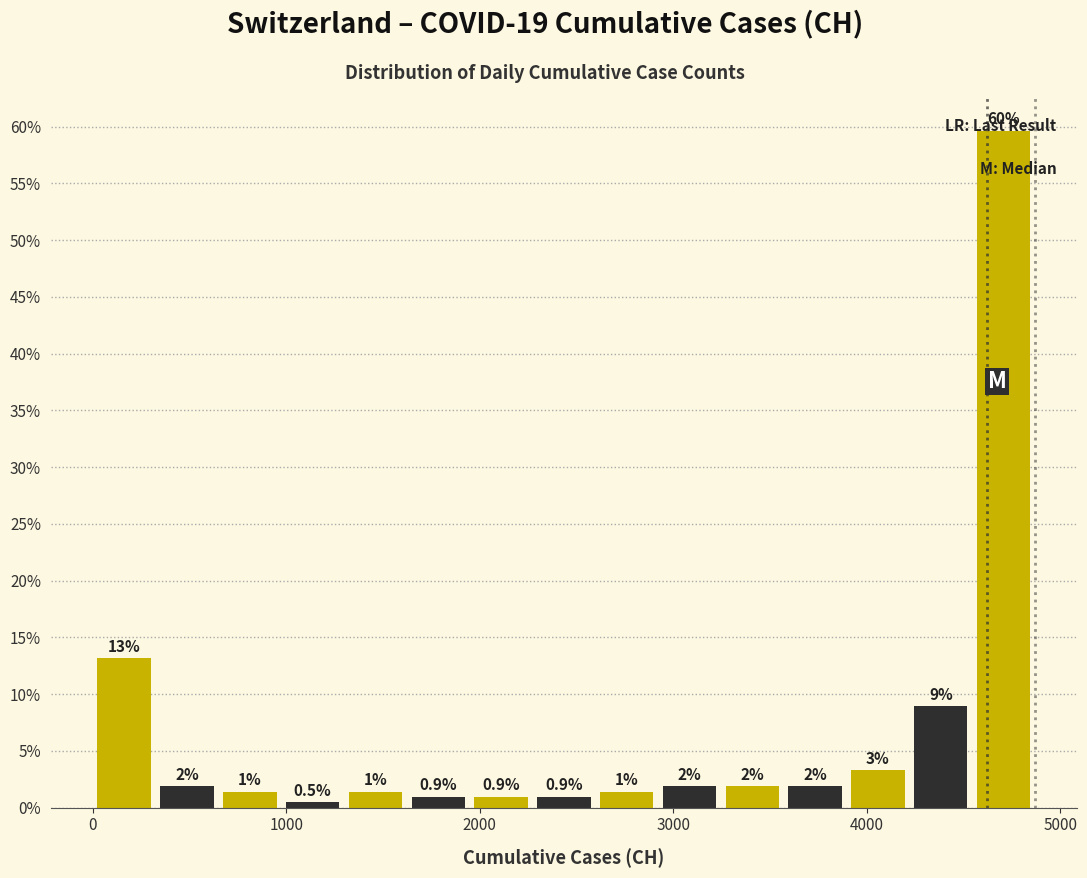

Read against the x-axis, roughly where is the centre of the tallest bar?

4700